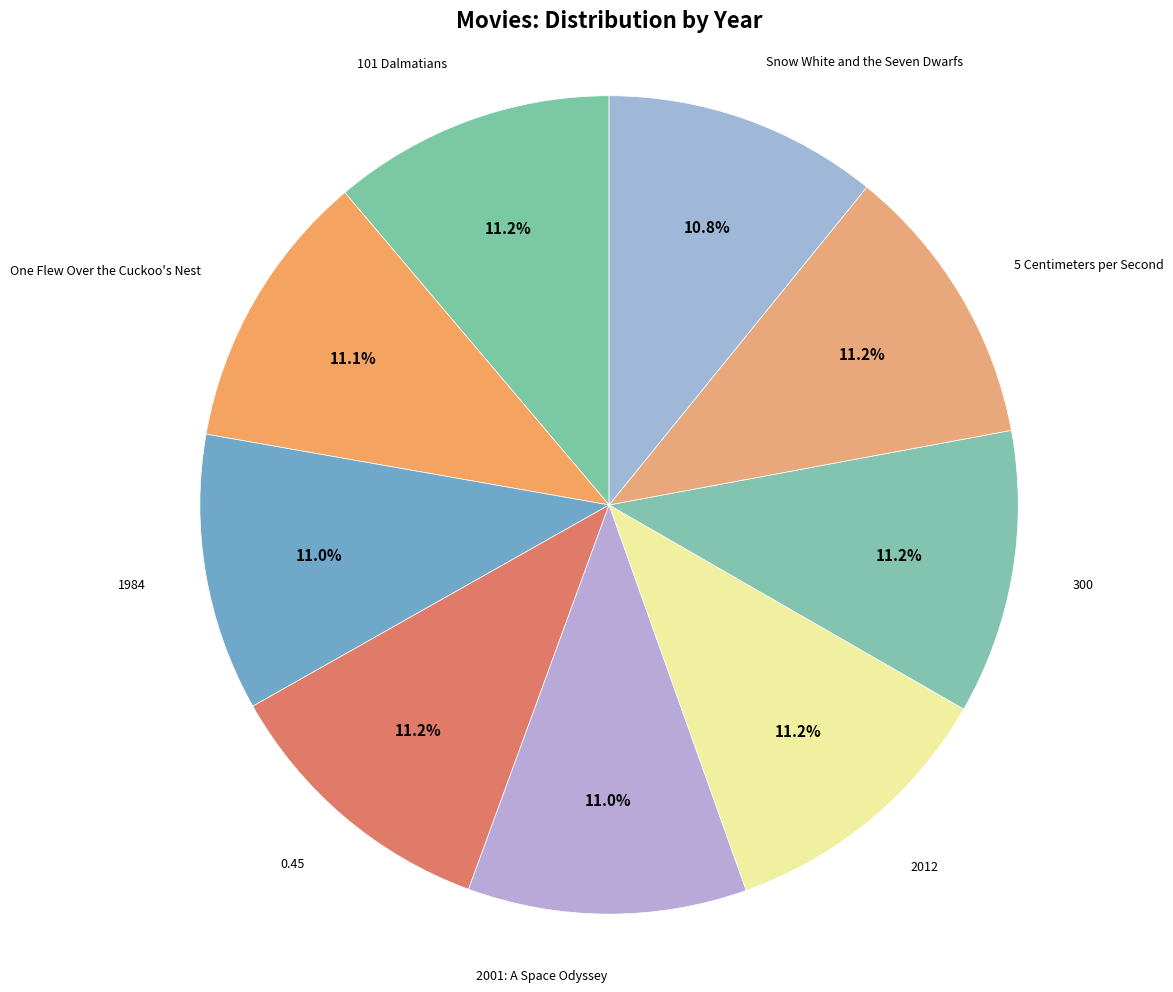

Approximately how many times larger is the value at Snow White and the Seven Dwarfs compared to 2012?

1.0